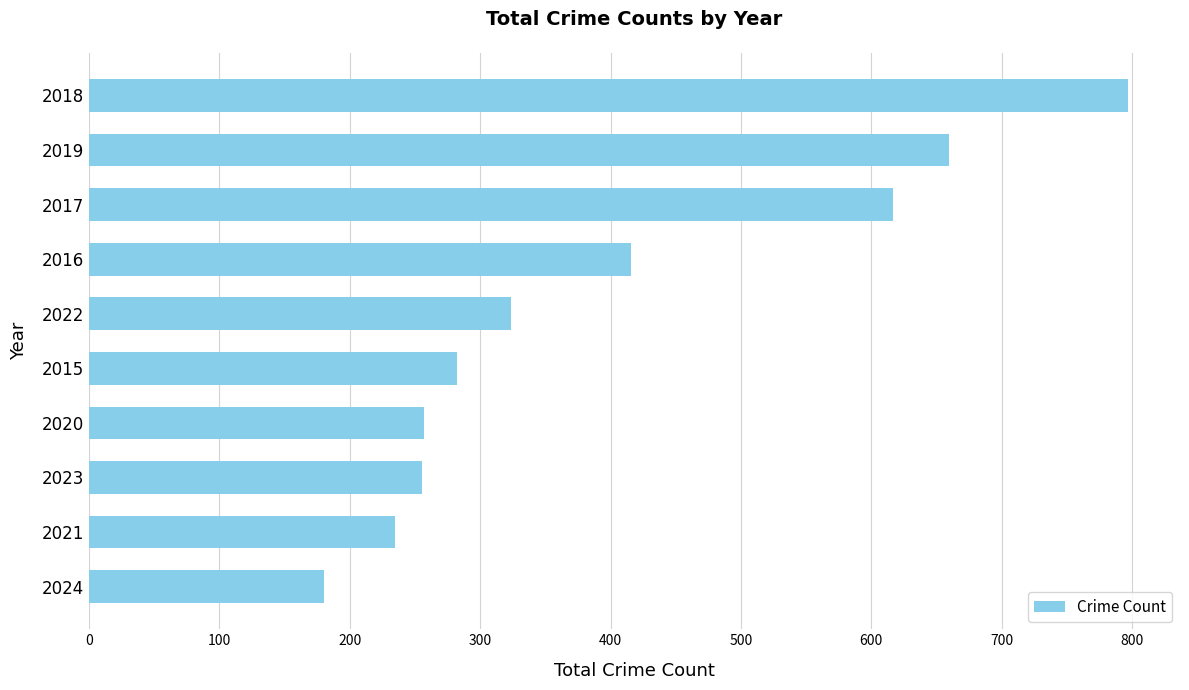

True or false: the data shows 172 at 2023.

False